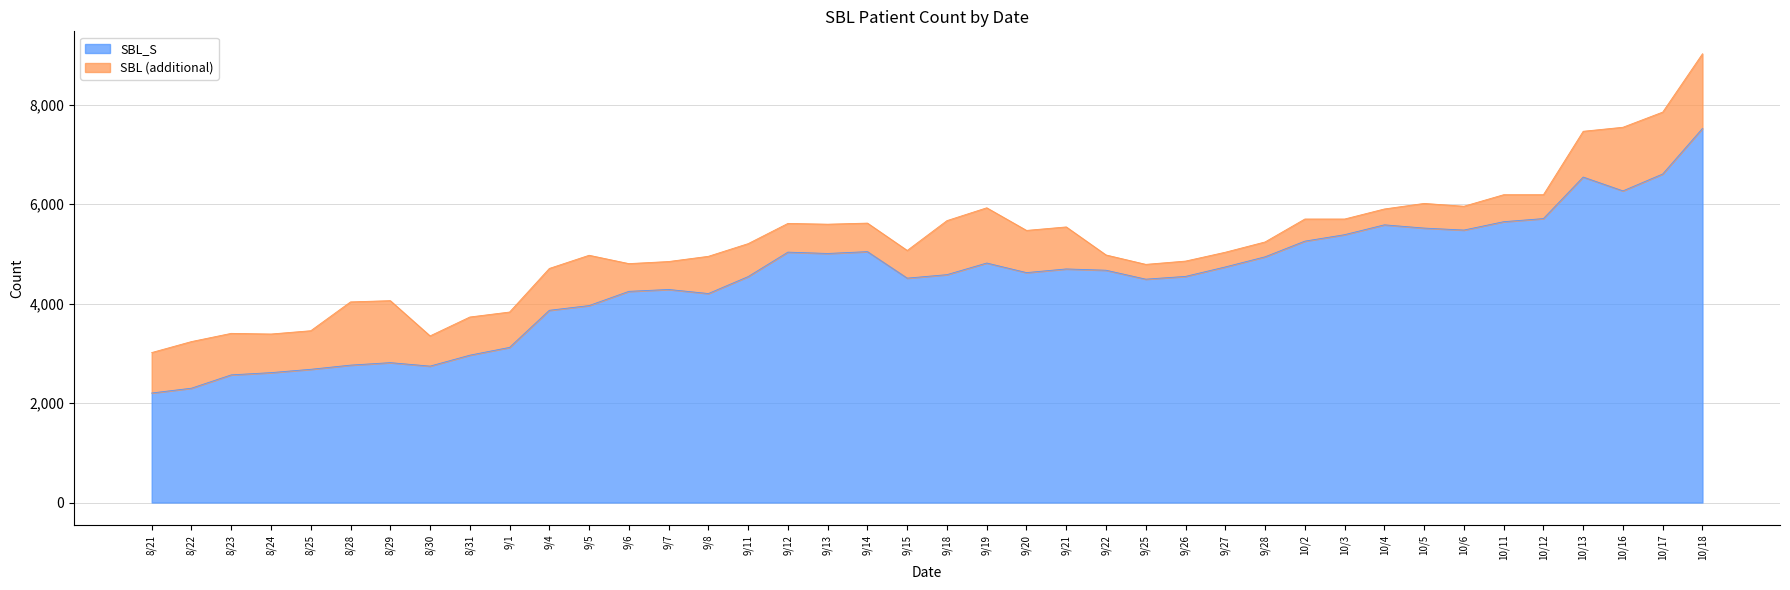

Which category has the lowest value in the SBL series?

8/21